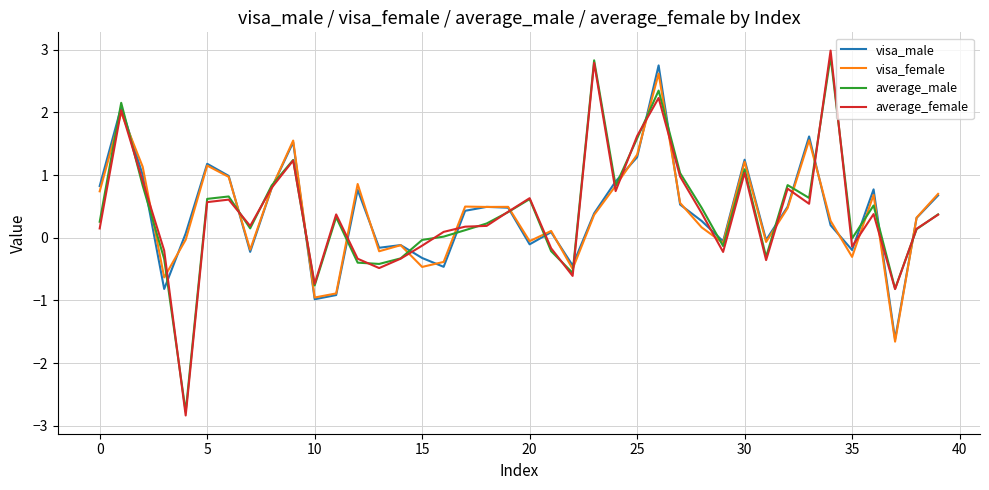

What is the minimum value for visa_female?

-1.7